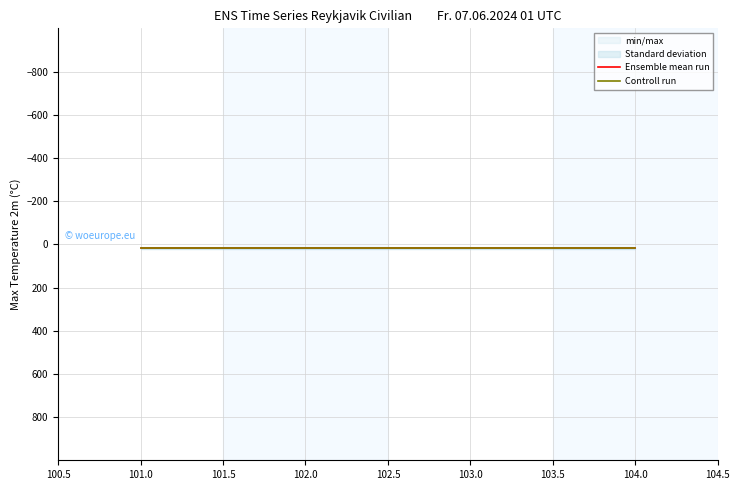

True or false: Ensemble mean run has a value of 18 at 101.0.

True